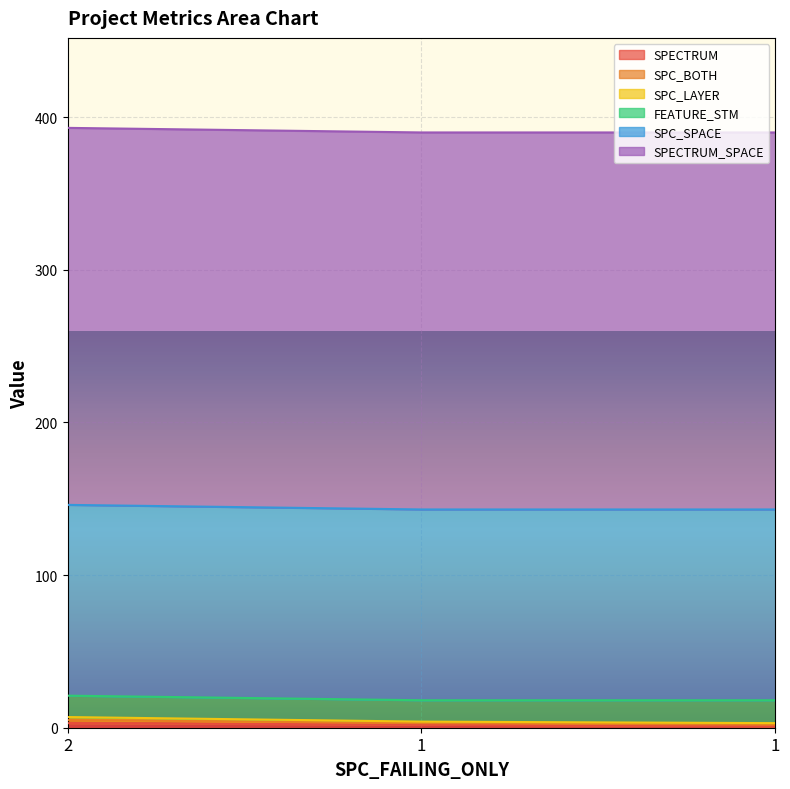

Which has a higher value, 1 or 1?

1